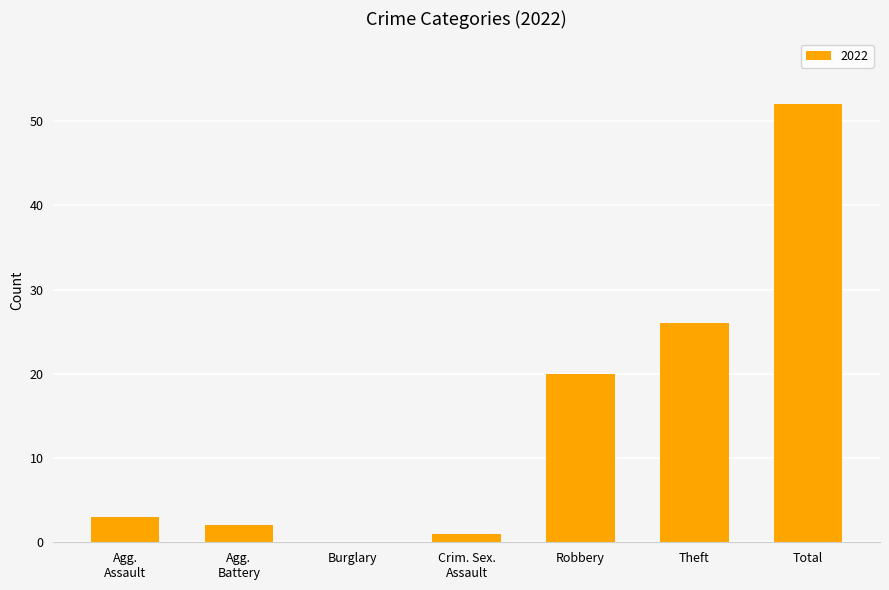

What is the change in value from Theft to Total?

+26